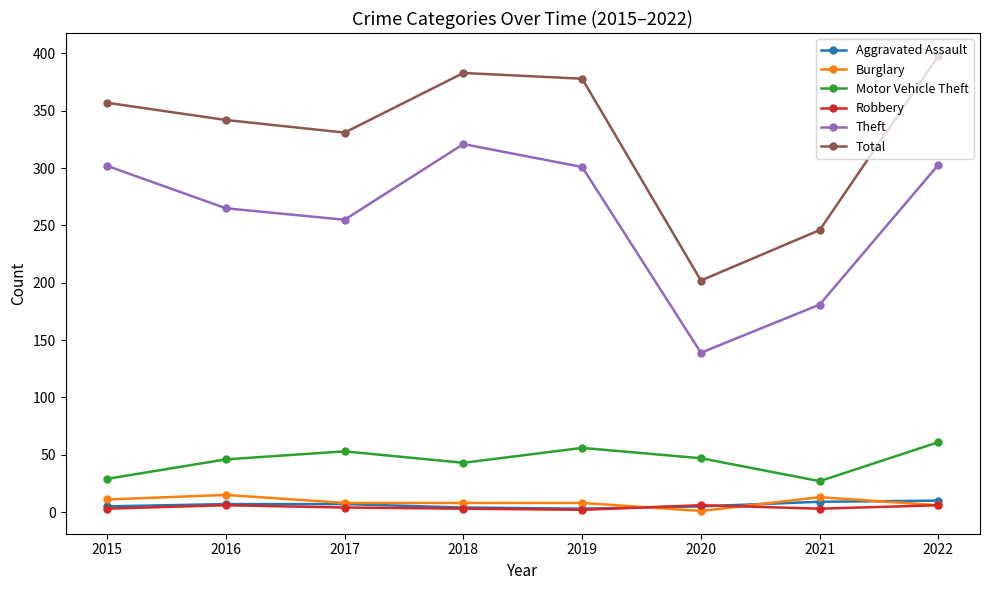

Between 2015 and 2016, which series saw the biggest shift?

Theft